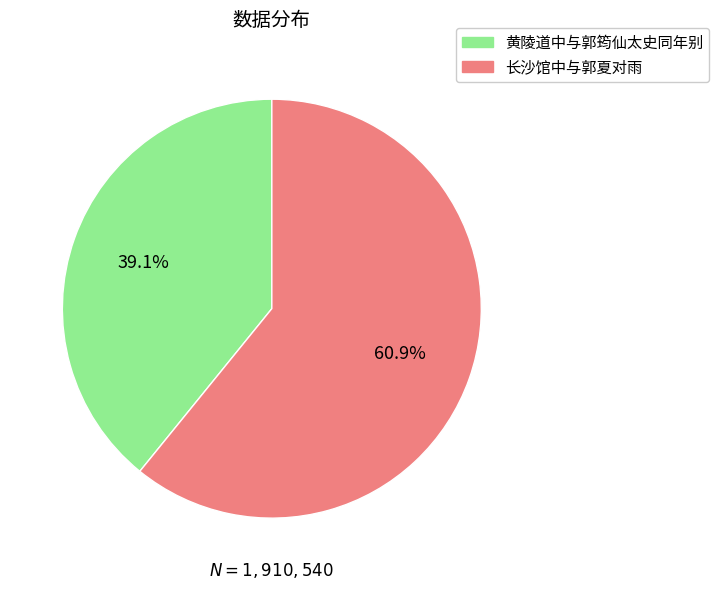

Is there any slice that represents more than half of the pie?

Yes